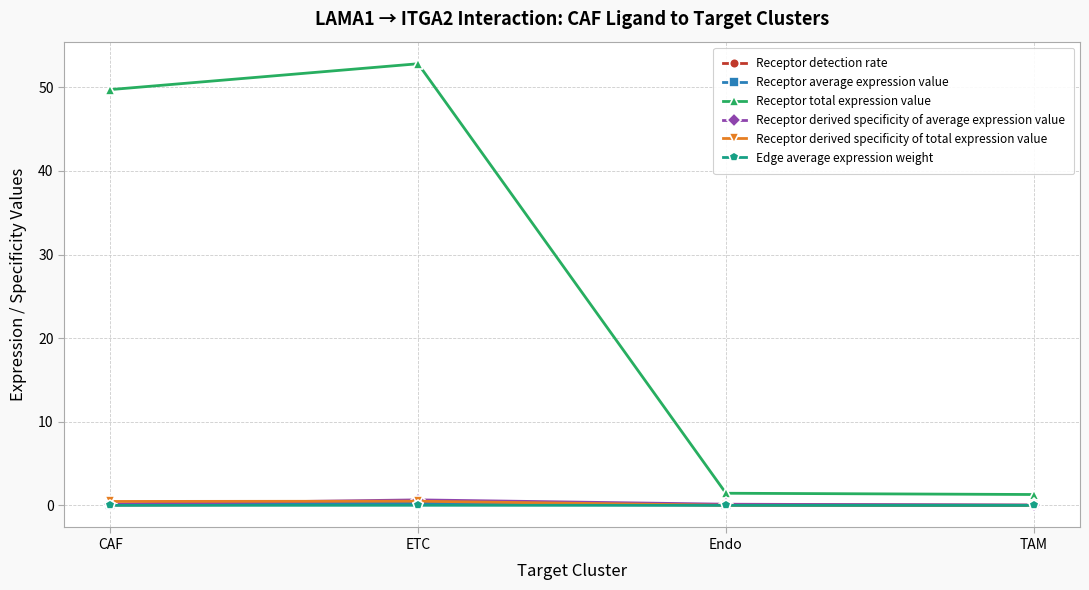

True or false: Edge average expression weight and Receptor detection rate cross at least once.

False